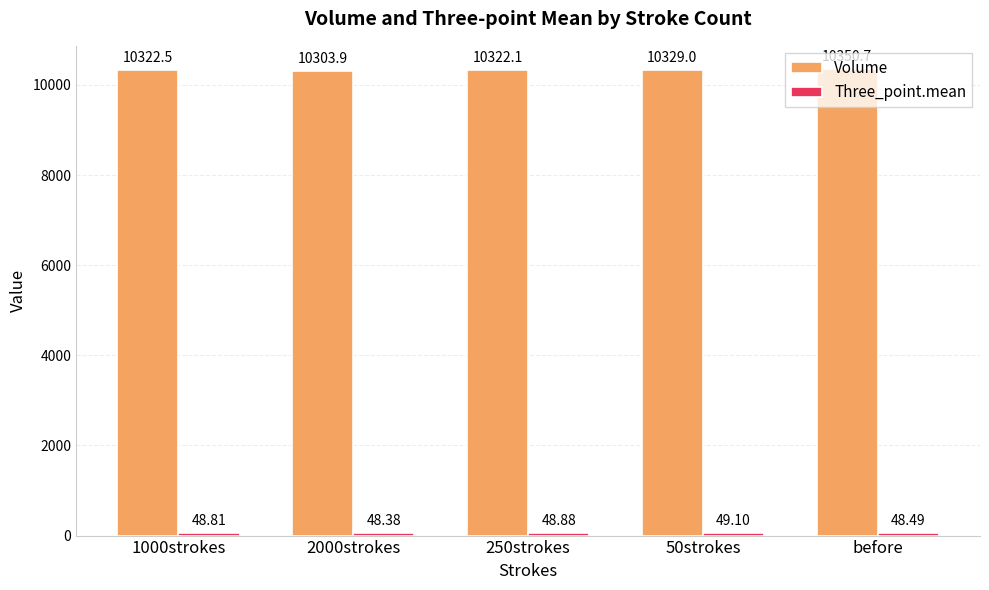

What is the difference between the maximum and minimum values in the Volume series?

46.8